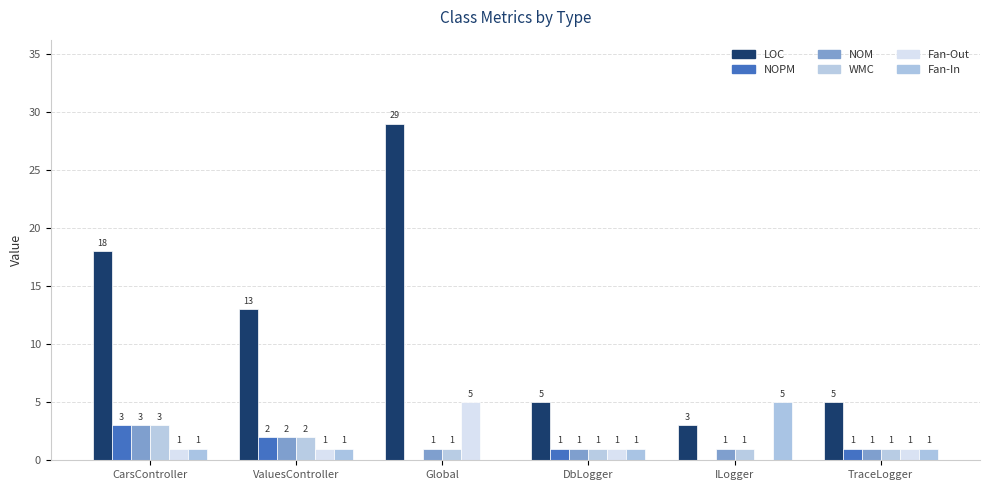

What is the label of the 4th bar from the right?

Global